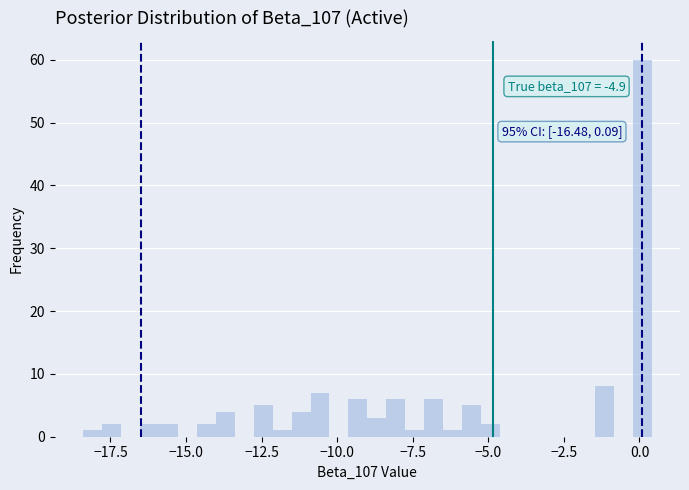

Read against the x-axis, roughly where is the centre of the tallest bar?

0.0